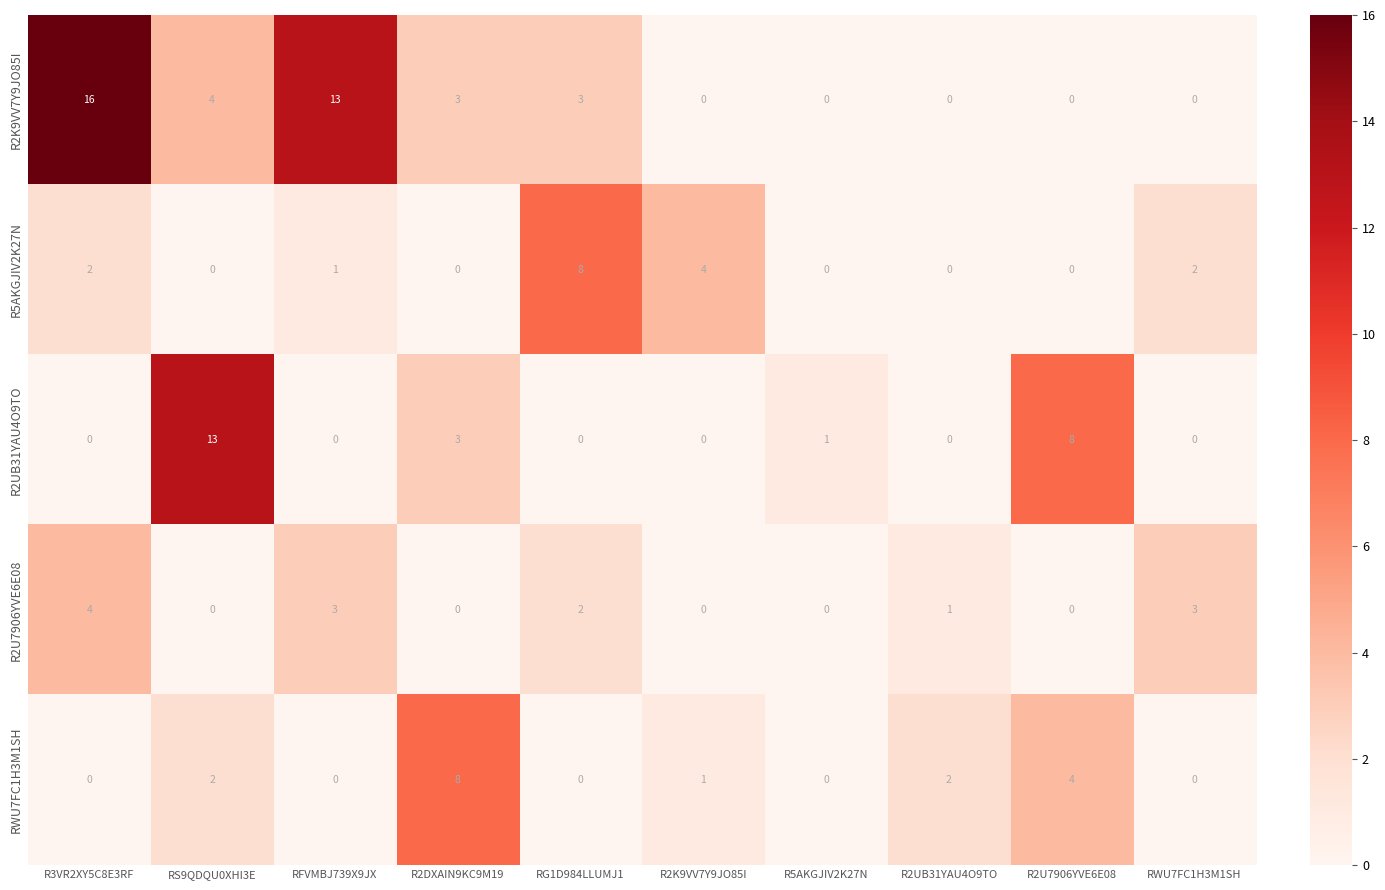

At which category is the sum across all series the highest?

R3VR2XY5C8E3RF